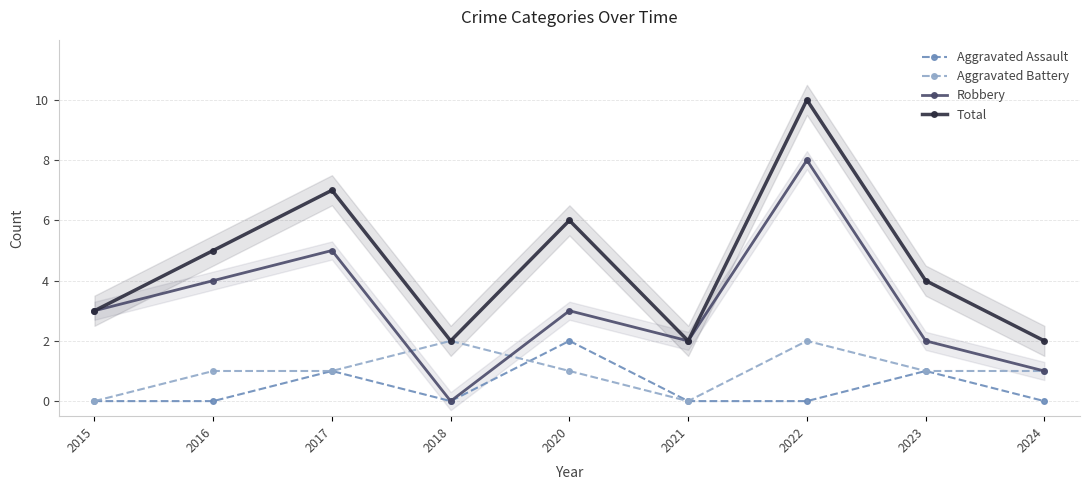

Which category has the lowest value in the Robbery series?

2018